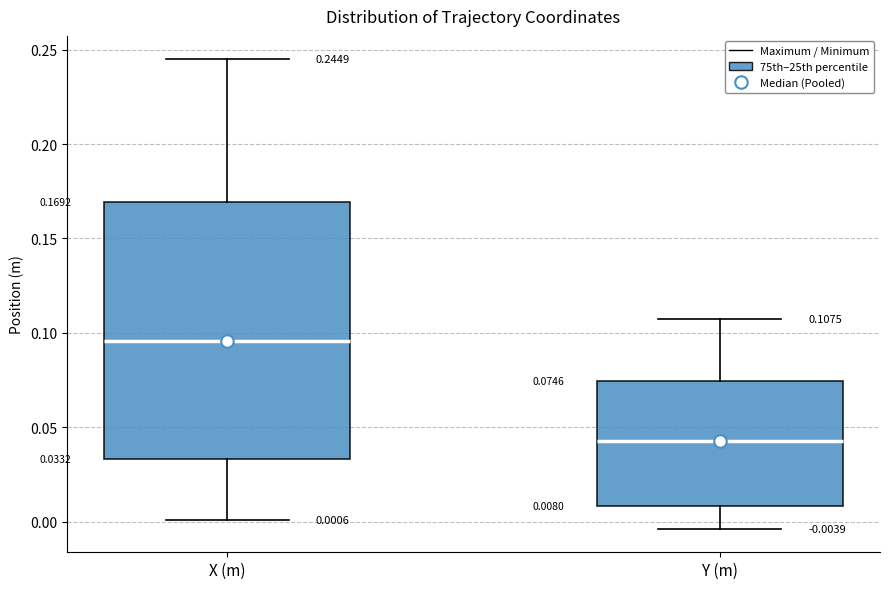

Which box is the tallest, from its lower edge to its upper edge?

X (m)